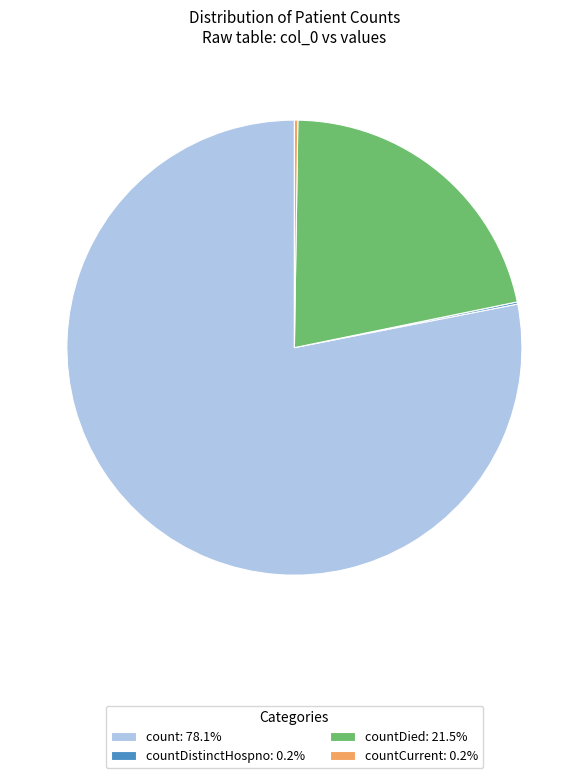

Does countDied: 21.5% account for over 50% of the chart?

No